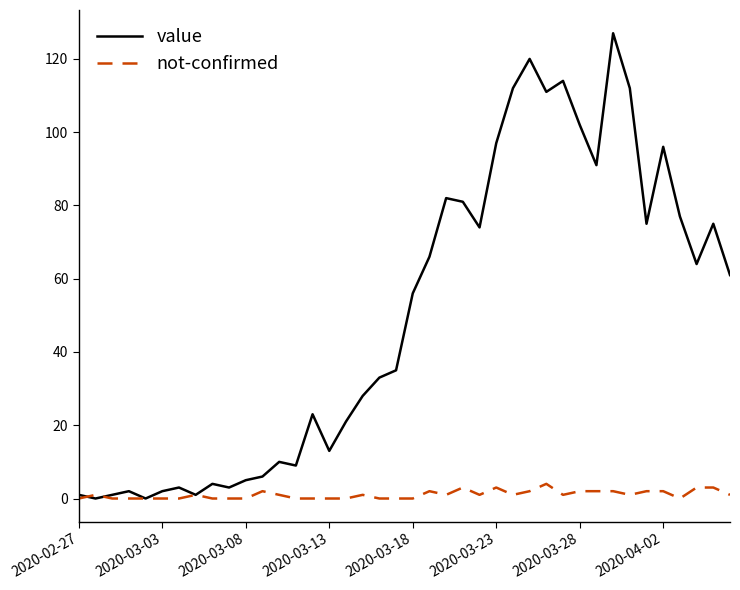

What is the difference between the maximum and second lowest values in the not-confirmed series?

4